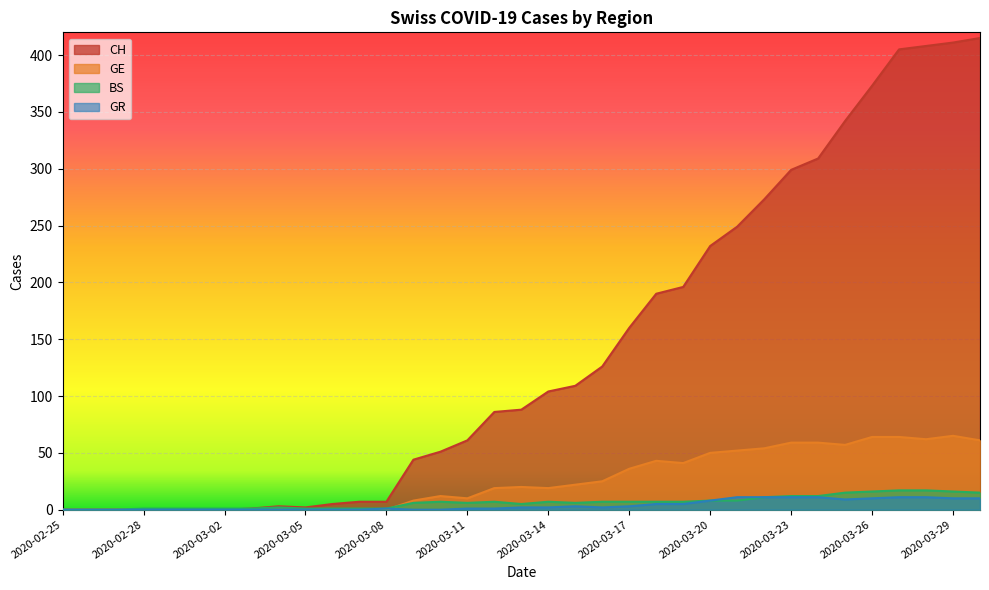

How many categories are shown in the chart?

35